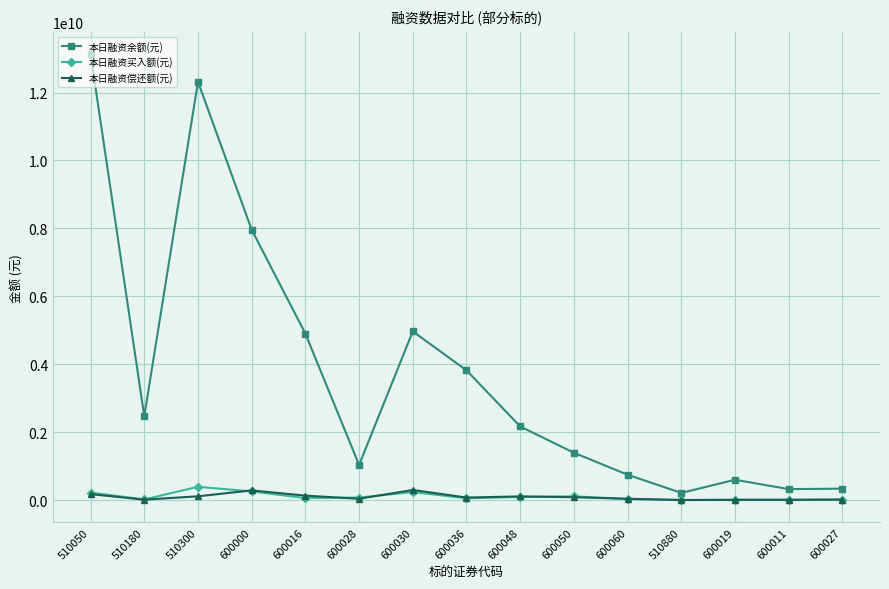

At which category is the sum across all series the highest?

510050